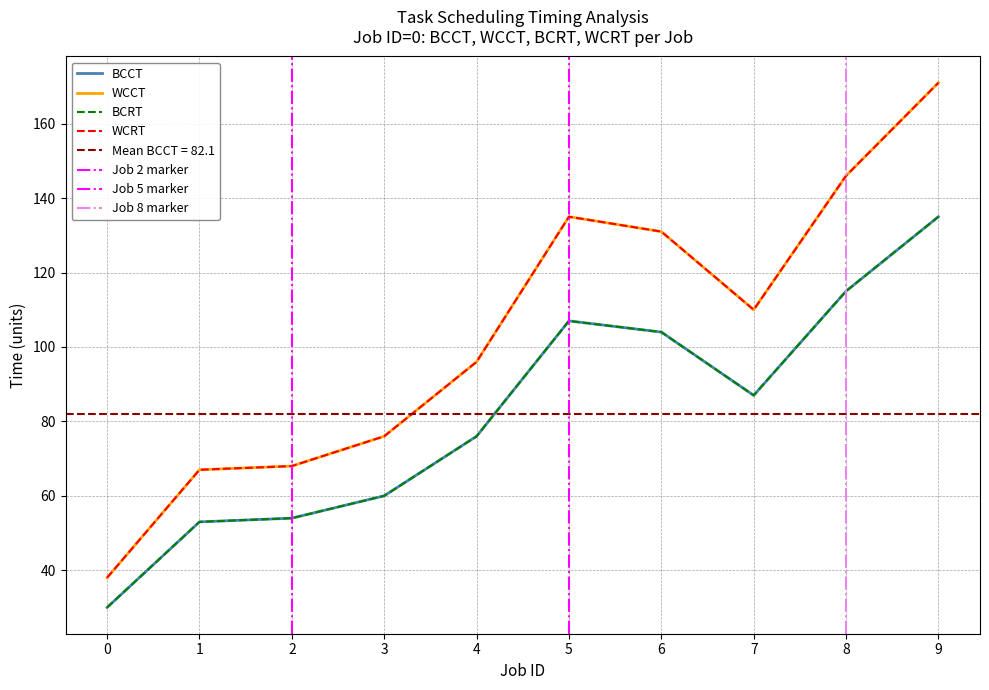

Is this an area chart (filled region under the line)?

No